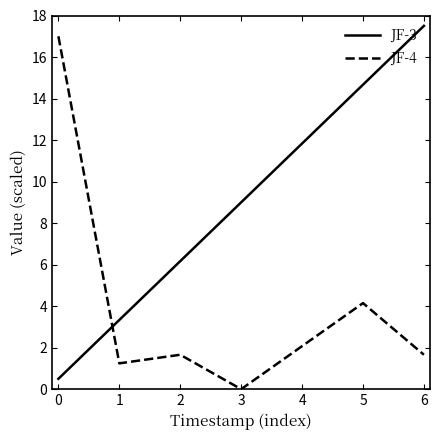

What is the spread (max minus min) of values at 3?

9.0